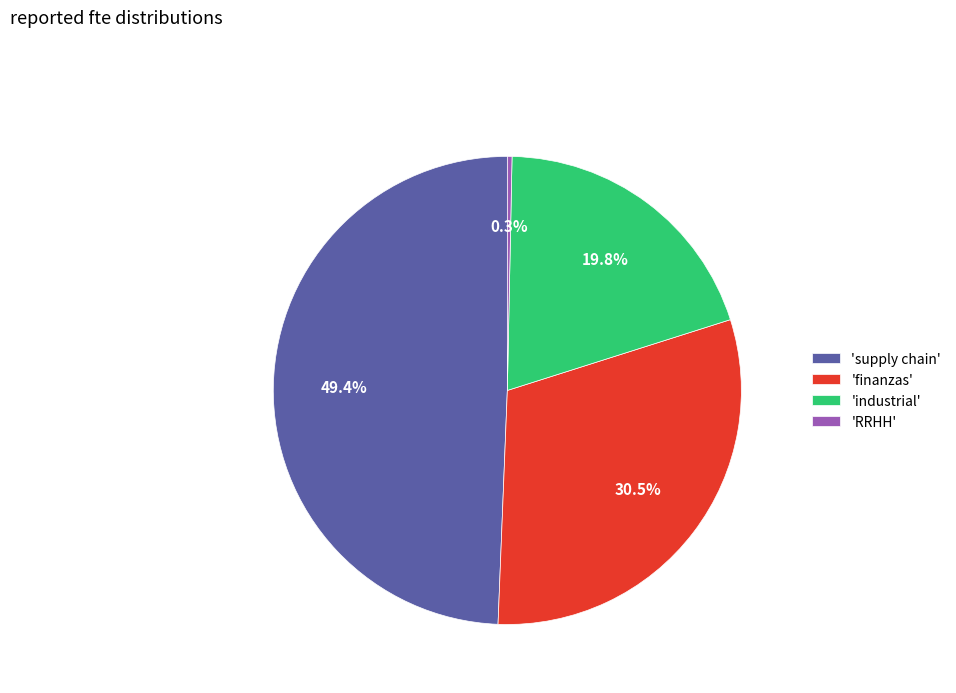

How many slices are in this pie chart?

4